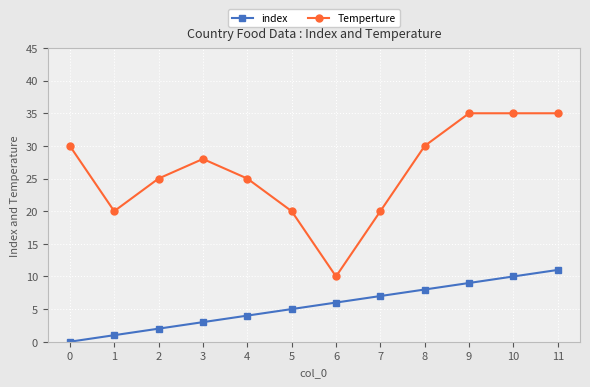

Which series has the widest spread of values?

Temperture